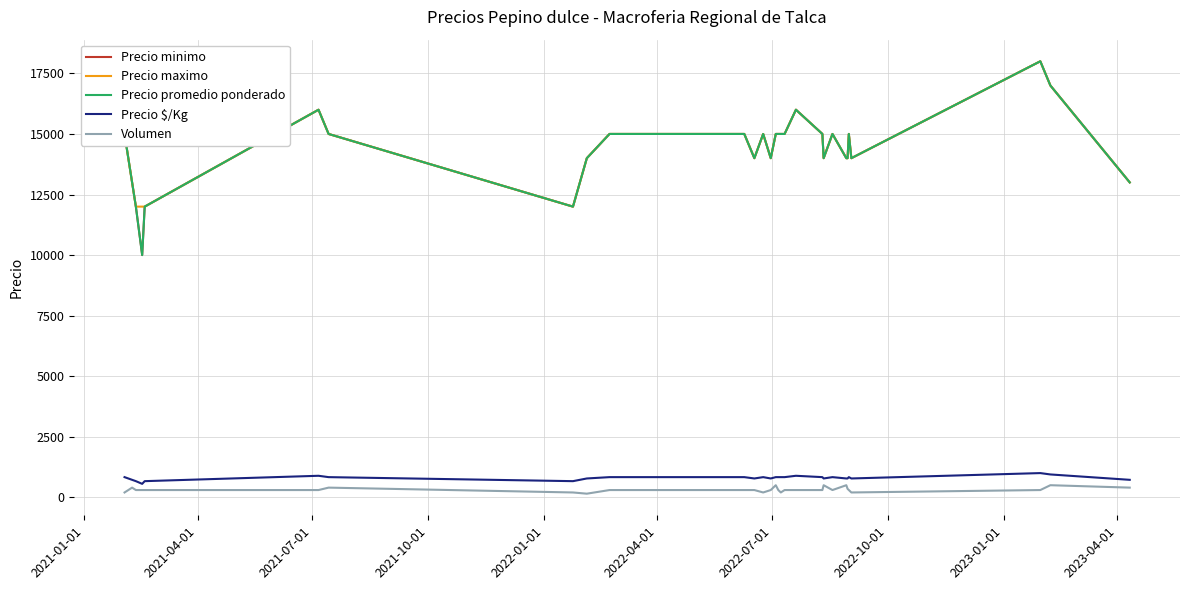

True or false: Precio $/Kg has more than 2 interior local peaks.

True